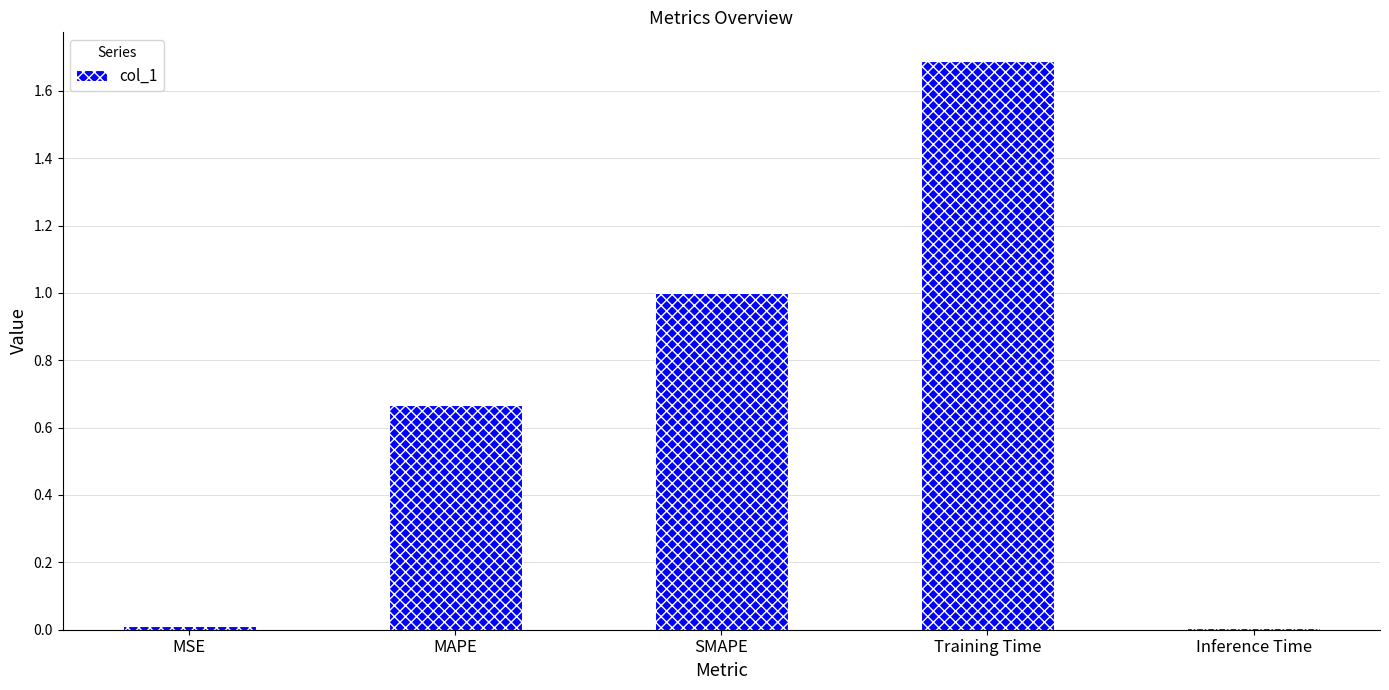

How many categories are shown in the chart?

5